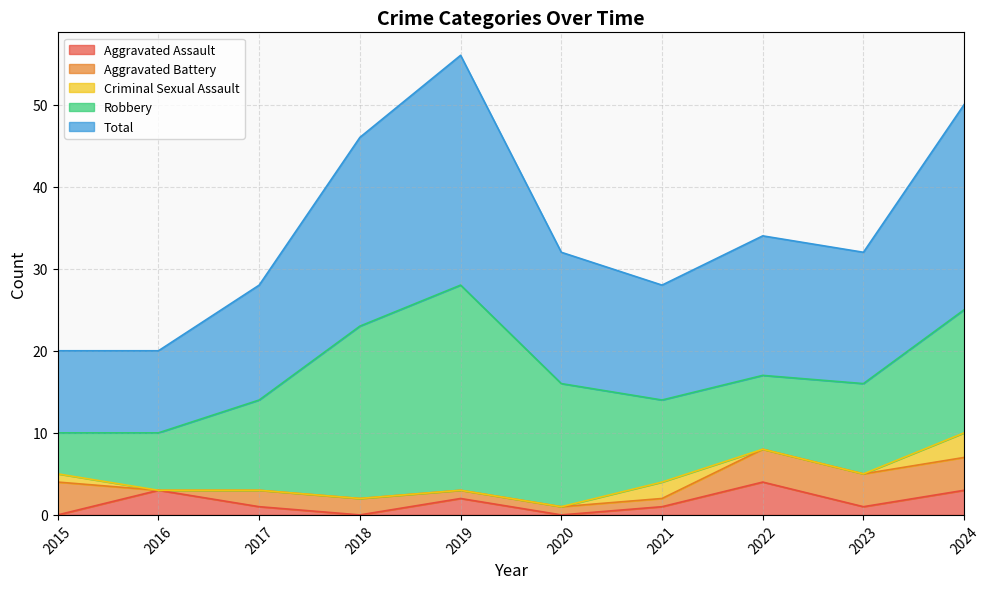

Does the chart have visible grid lines?

Yes